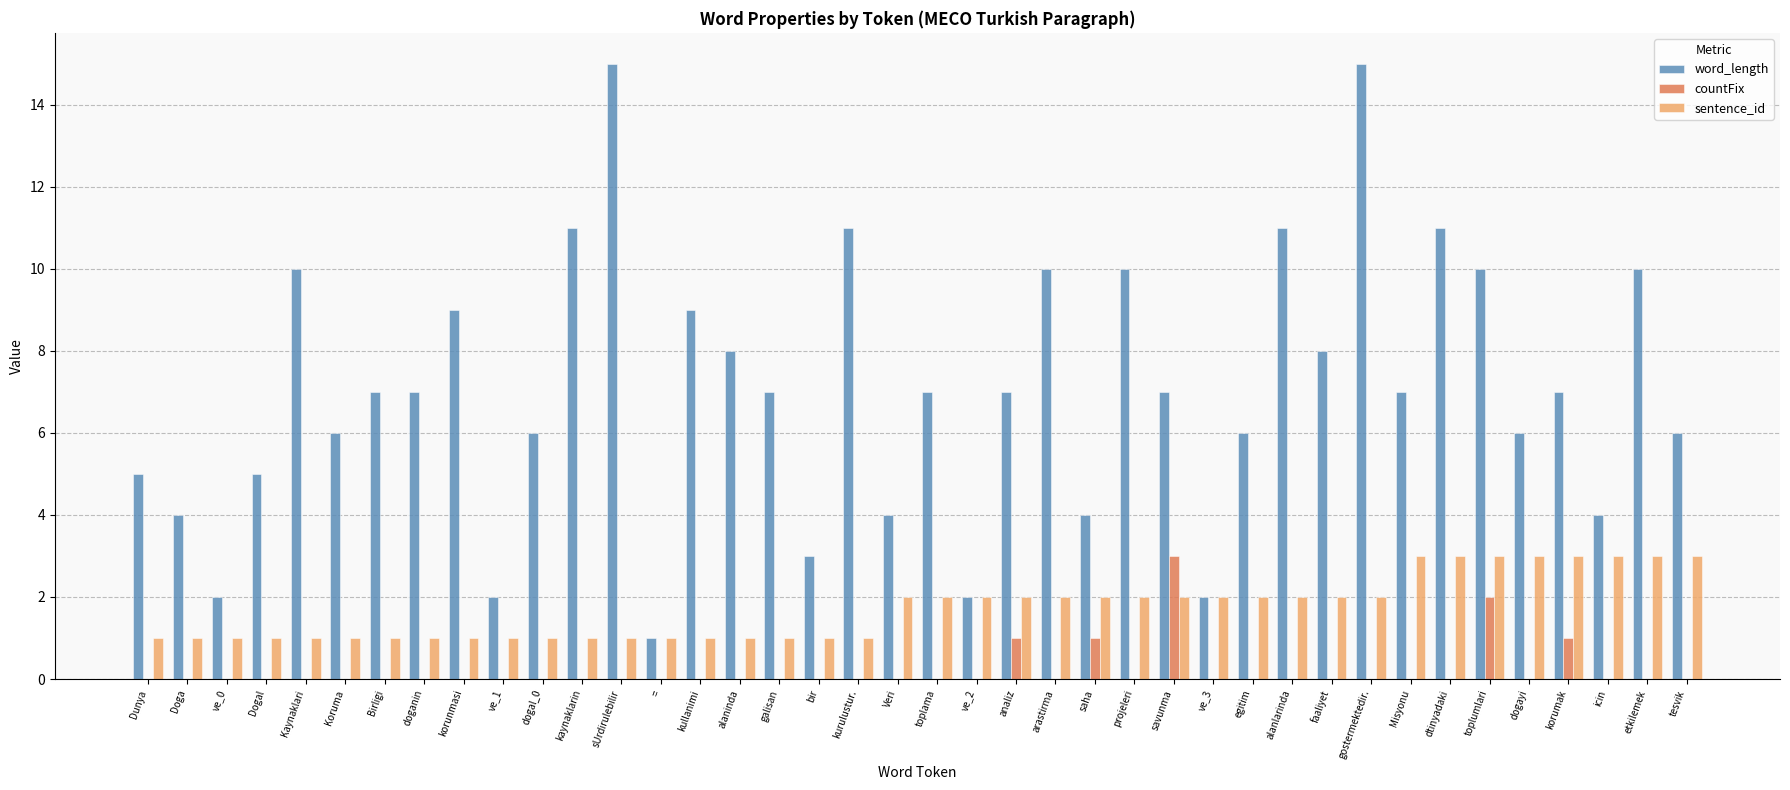

What is the highest value of the word_length series?

15